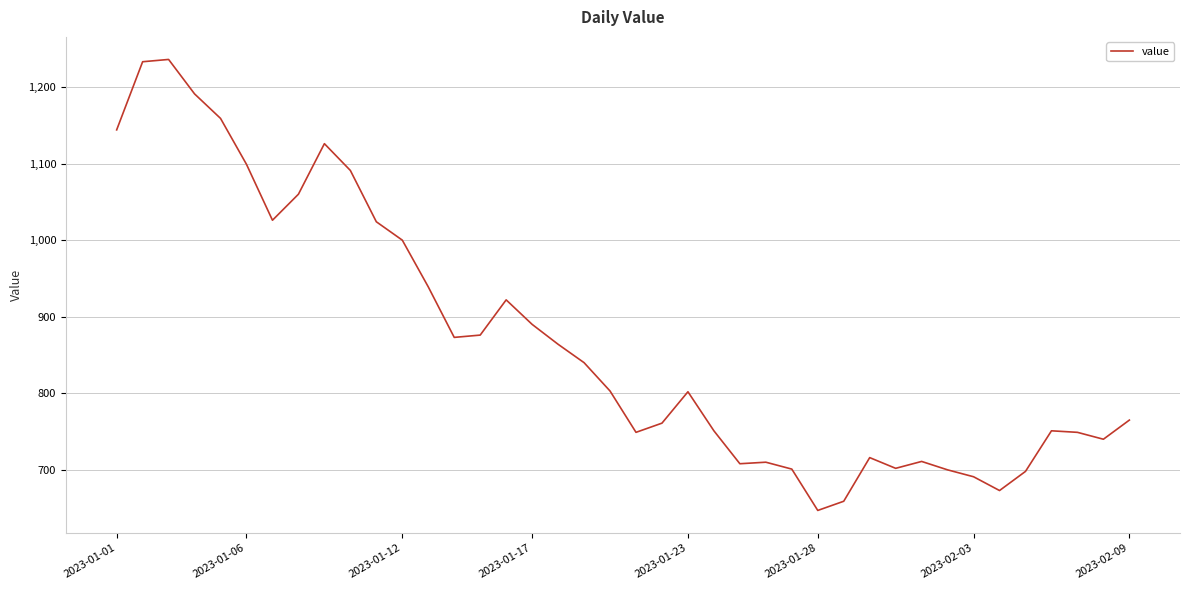

What is the smallest value displayed?

647